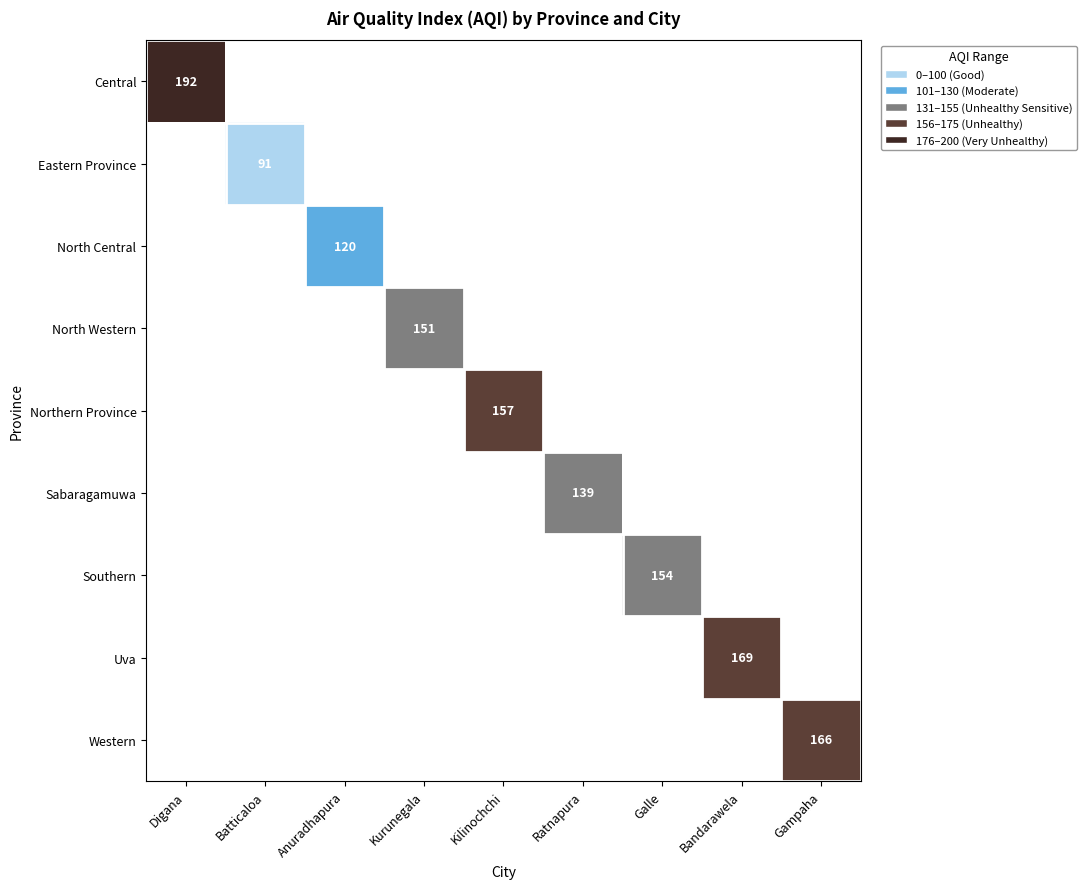

What is the maximum value shown in the chart?

192.0